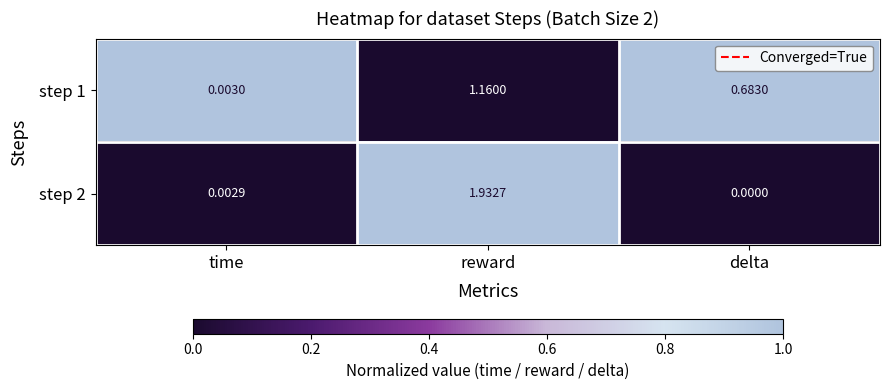

Where is step 1 nearest to the value 0?

time